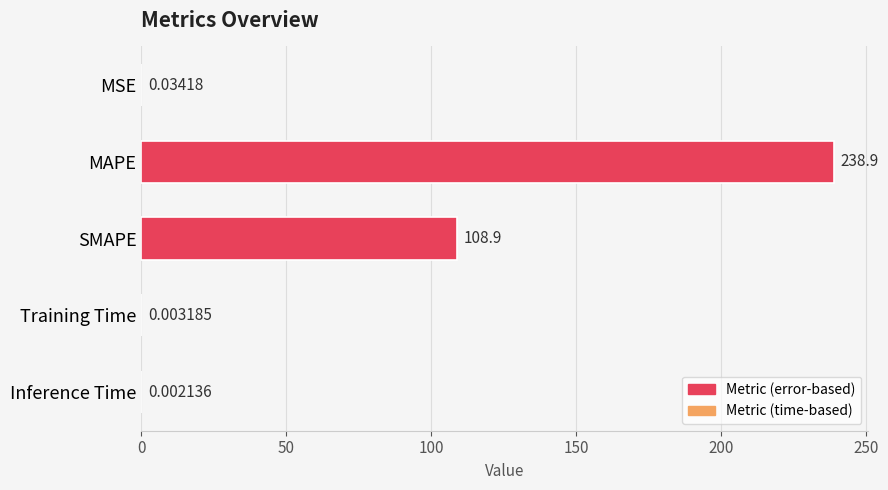

What is the greatest value displayed?

238.9